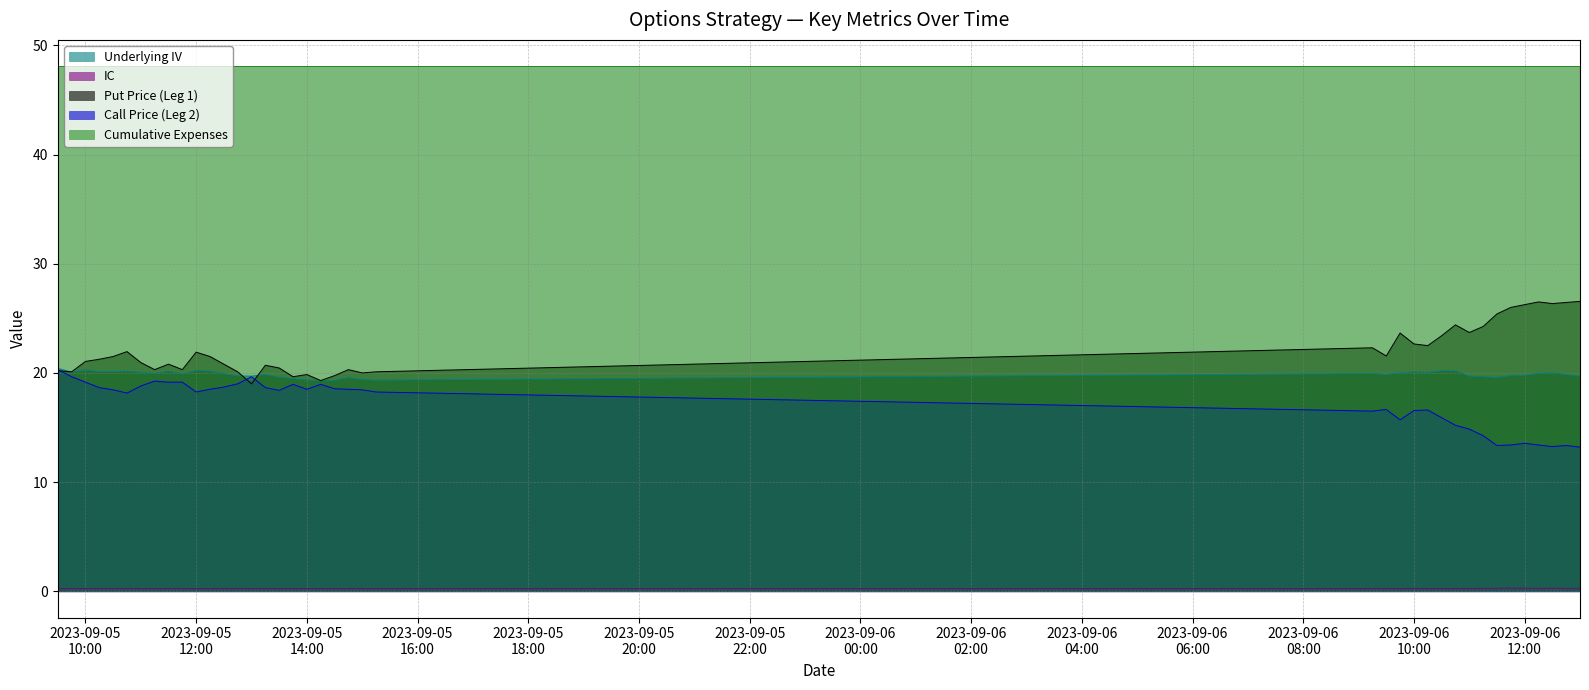

Where is the first local minimum for Put Price (Leg 1)?

2023-09-05 09:45:00